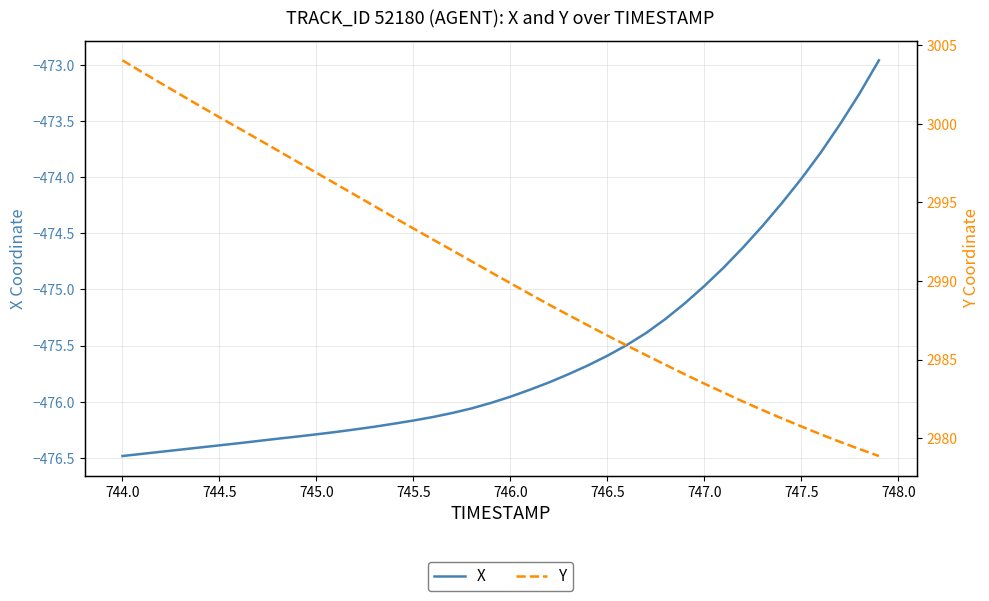

How many values in the X series exceed -475?

10